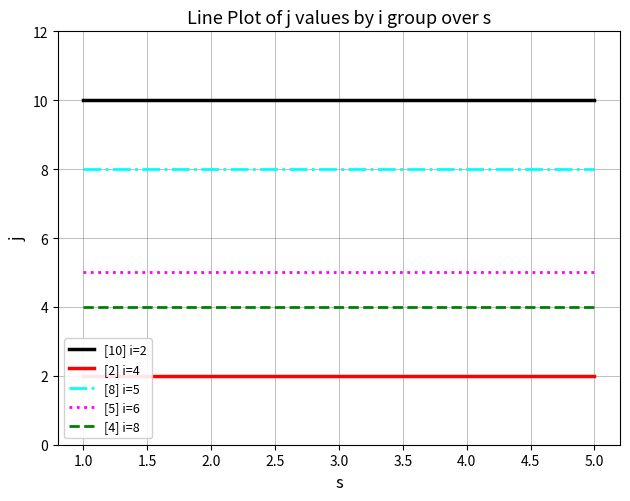

Reading left to right, extract all data points from this chart.

[10] i=2: 10	10	10	10	10
[2] i=4: 2	2	2	2	2
[8] i=5: 8	8	8	8	8
[5] i=6: 5	5	5	5	5
[4] i=8: 4	4	4	4	4